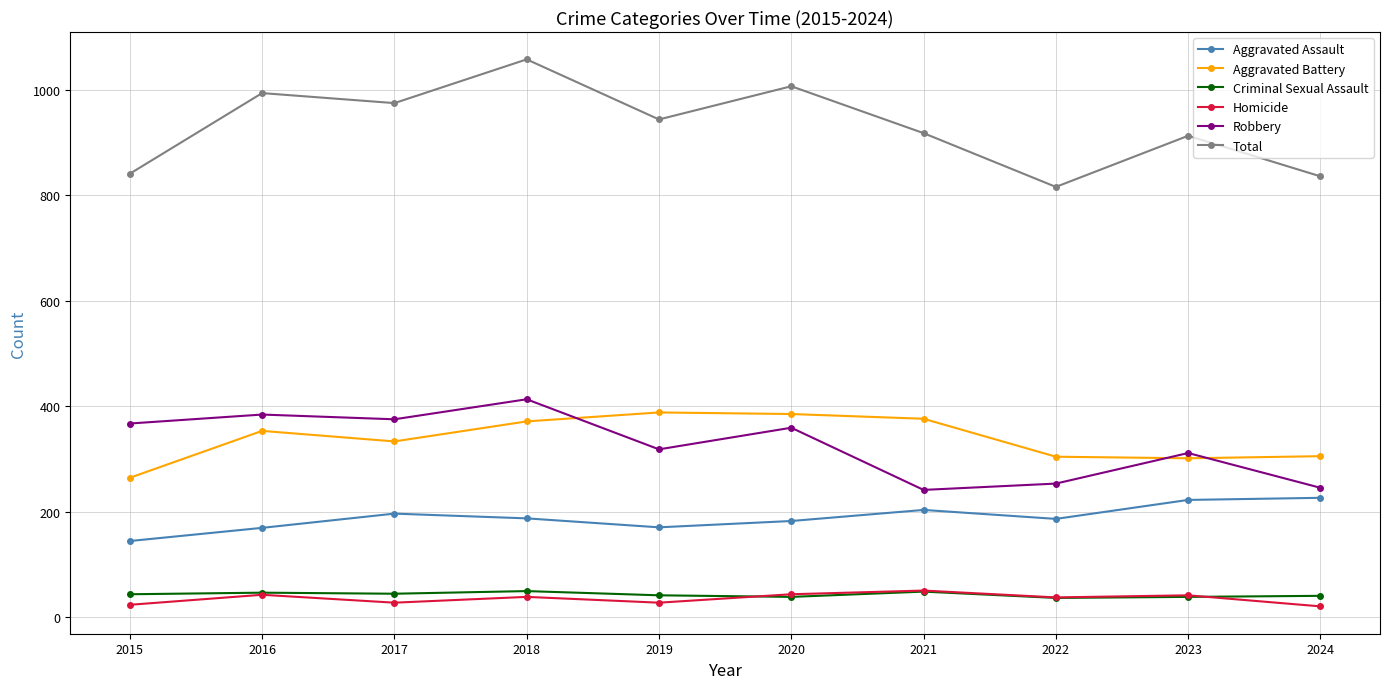

The Aggravated Battery series shows 469 at 2024. True or false?

False